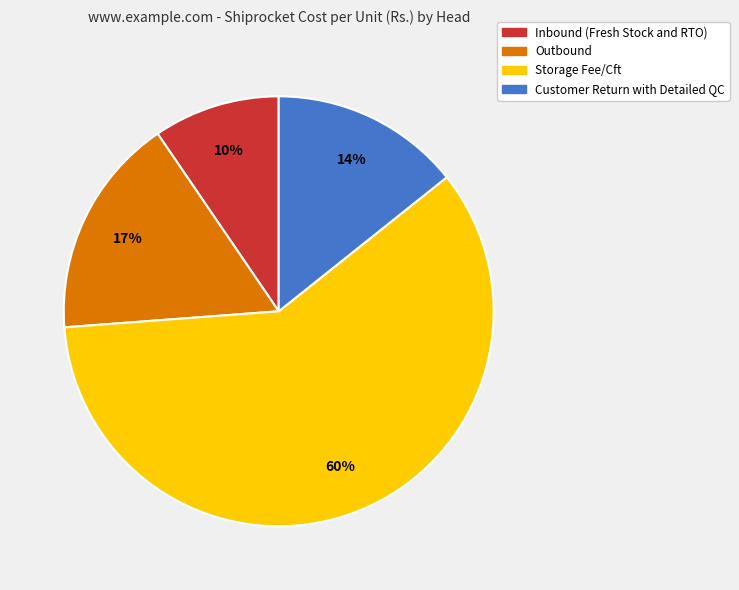

To the nearest percent, what is the average slice percentage?

25%